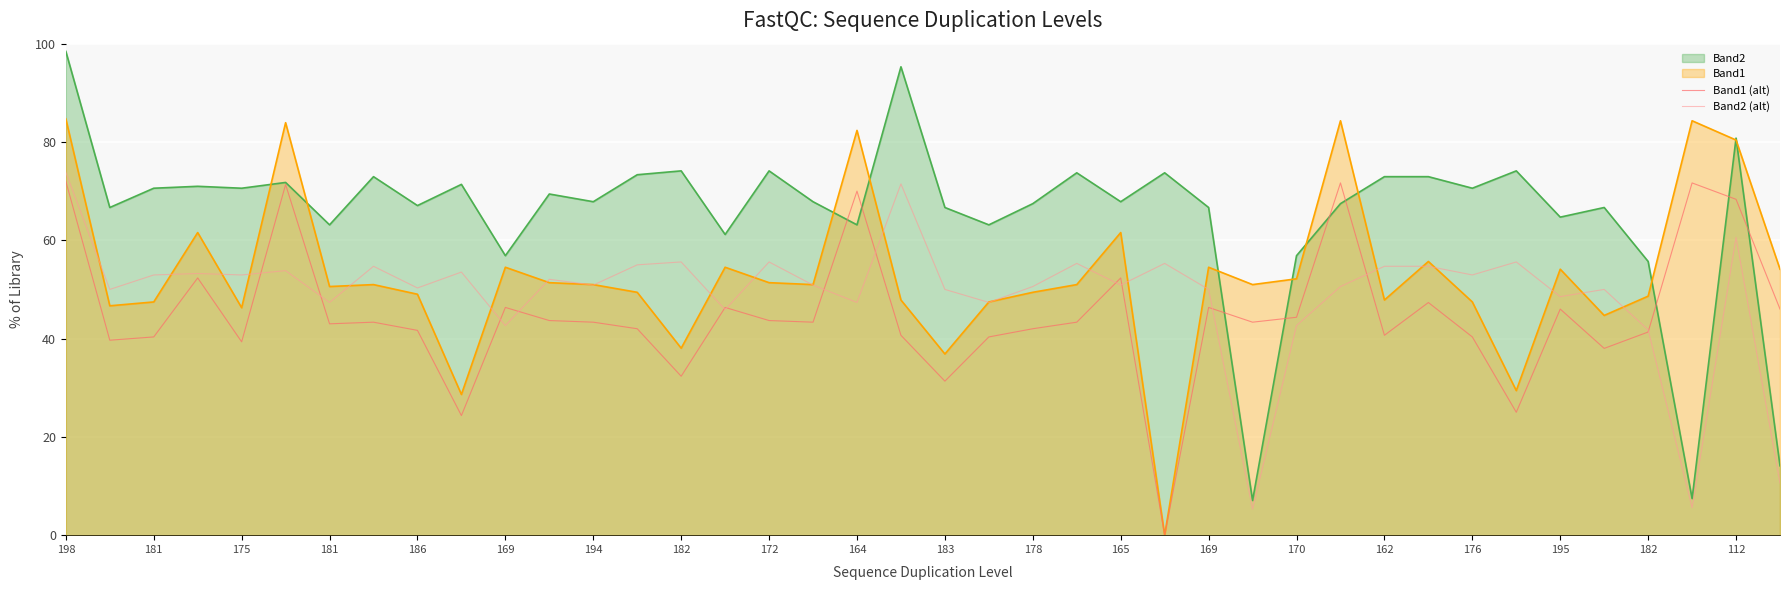

At how many categories does at least one series exceed 17?

40